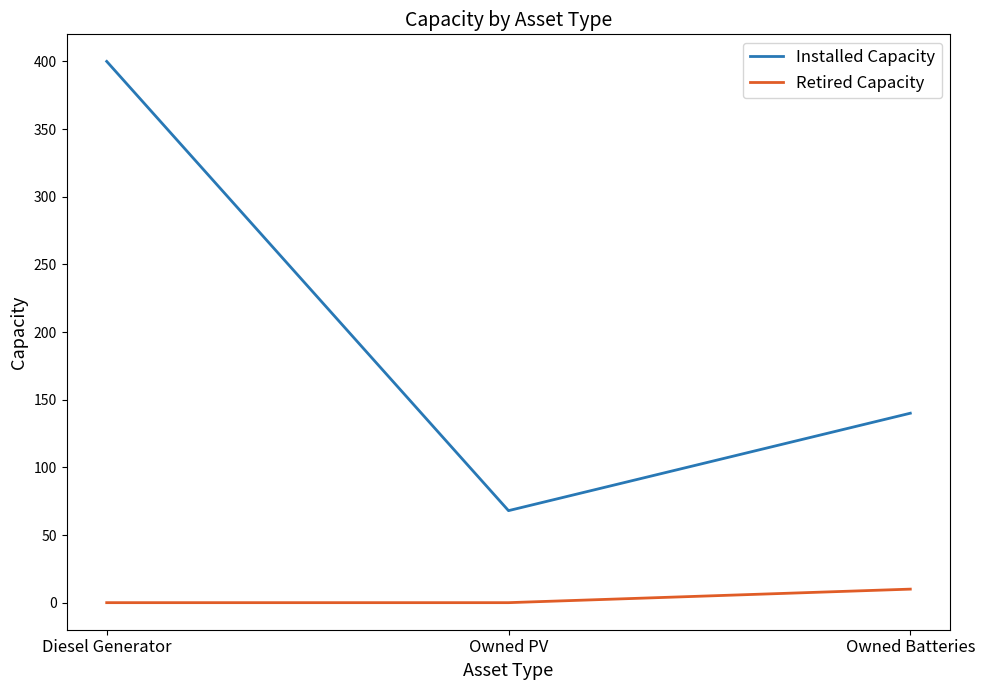

Reading right to left, list all the values displayed in this chart.

Installed Capacity: Owned Batteries=140	Owned PV=68	Diesel Generator=400
Retired Capacity: Owned Batteries=10	Owned PV=0	Diesel Generator=0